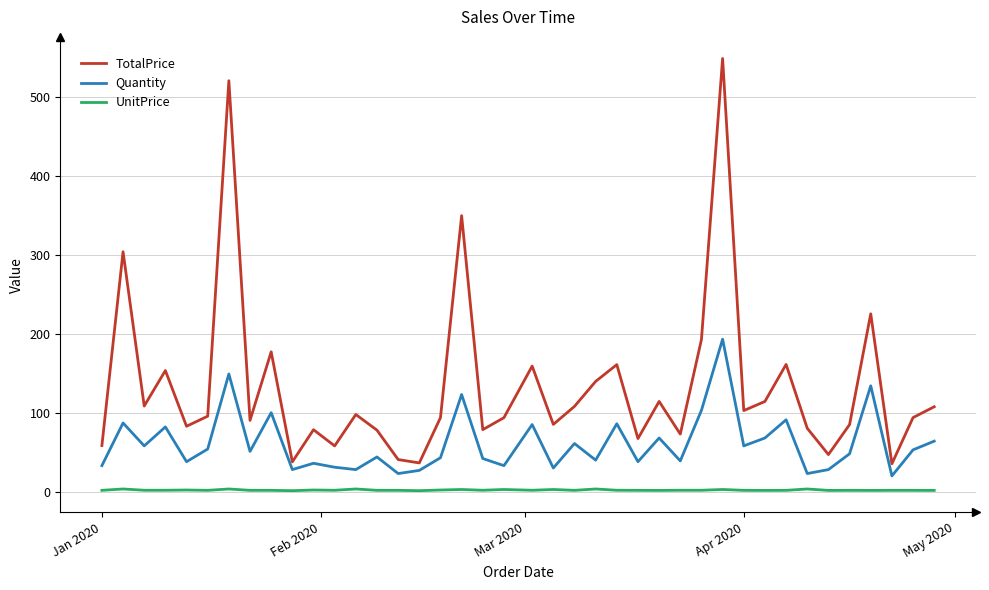

What are all the series names shown in the legend?

TotalPrice, Quantity, UnitPrice